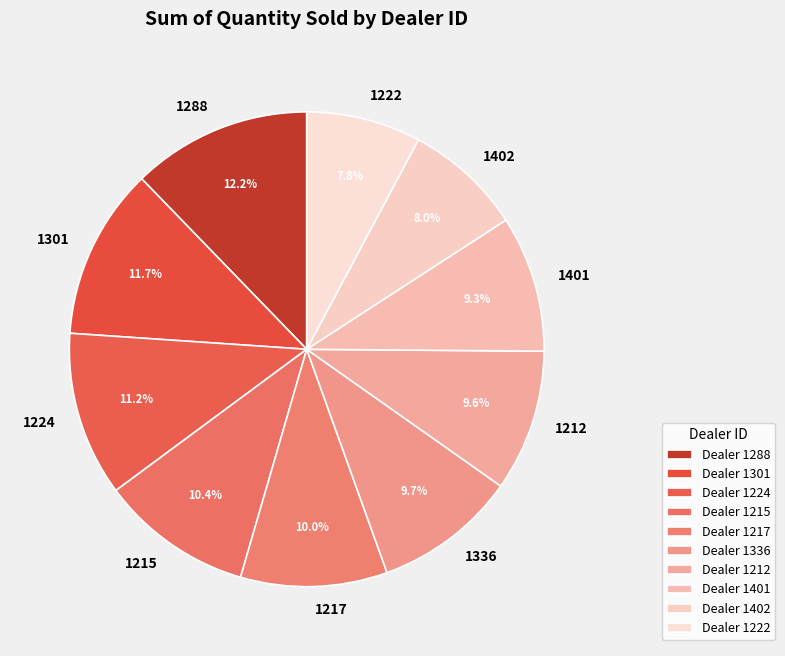

Between 1401 and 1288, which is larger?

1288